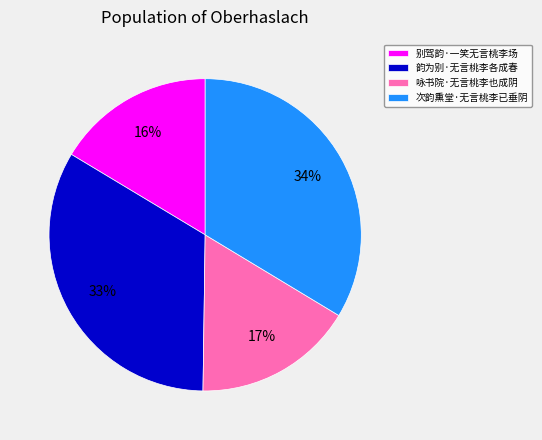

Approximately how many times larger is the value at 咏书院·无言桃李也成阴 compared to 次韵熏堂·无言桃李已垂阴?

0.5